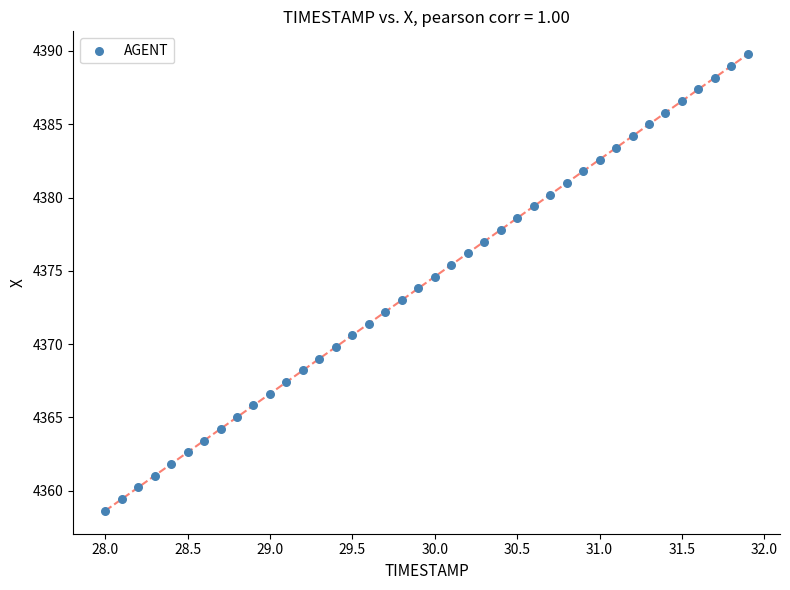

What is the range of X values (max minus min)?

3.9